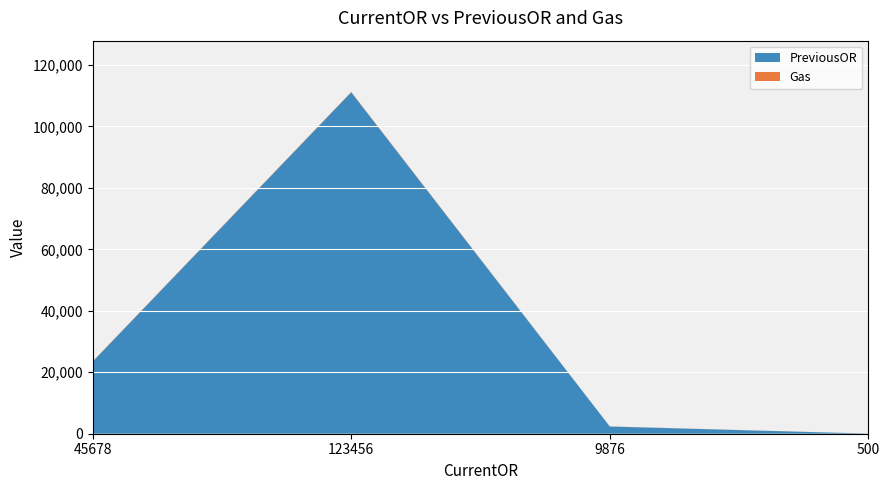

Reading left to right, list all the values displayed in this chart.

PreviousOR: 23451	111111	2345	35
Gas: 100	120	35	12